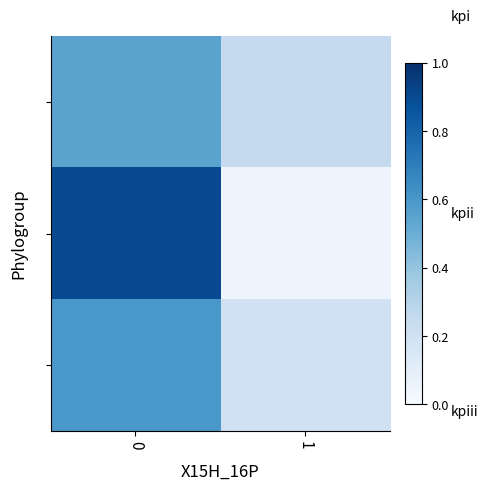

What is the total value across all series at 1?

0.5